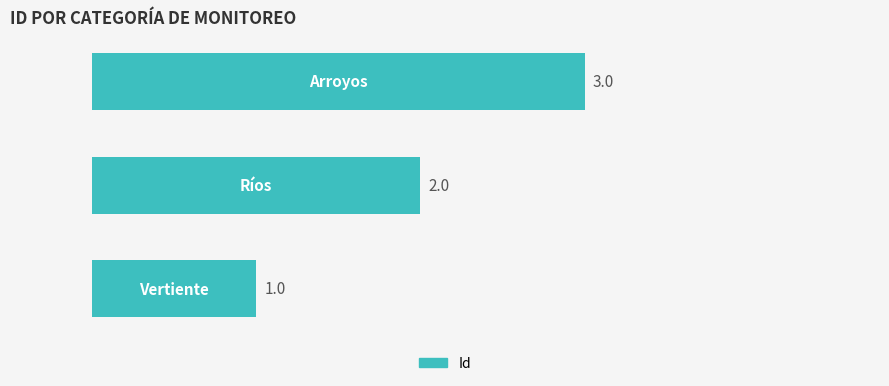

Count the values in the range 1 to 3.

3